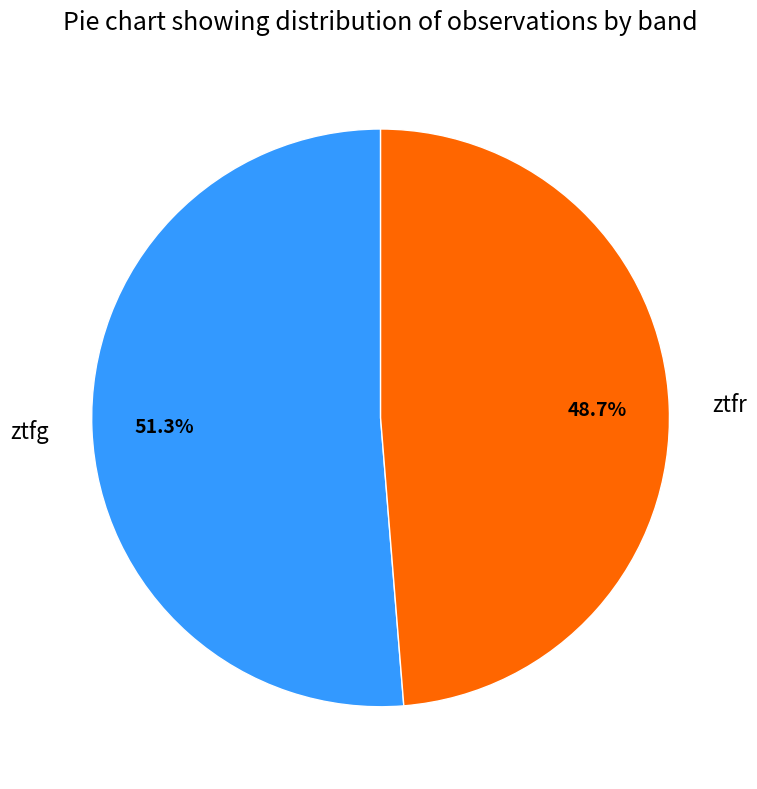

Which slice is the largest?

ztfg